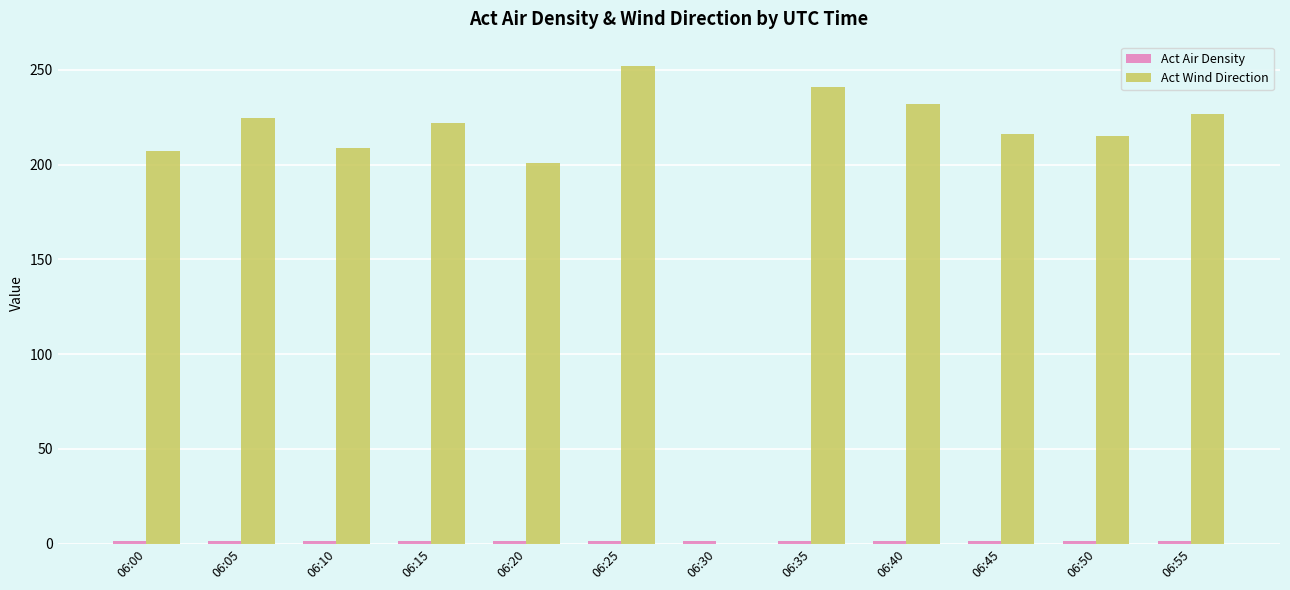

Are the bars horizontal?

No